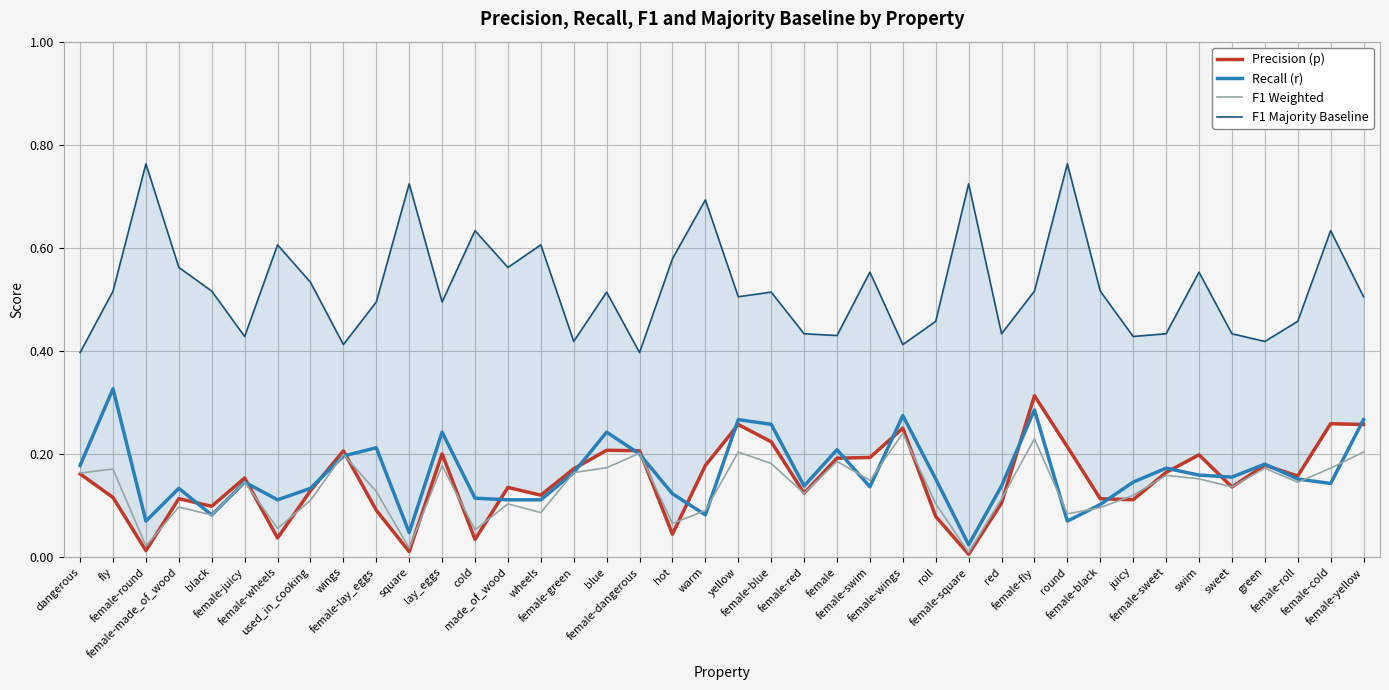

Read the F1 Majority Baseline value at female-red.

0.4